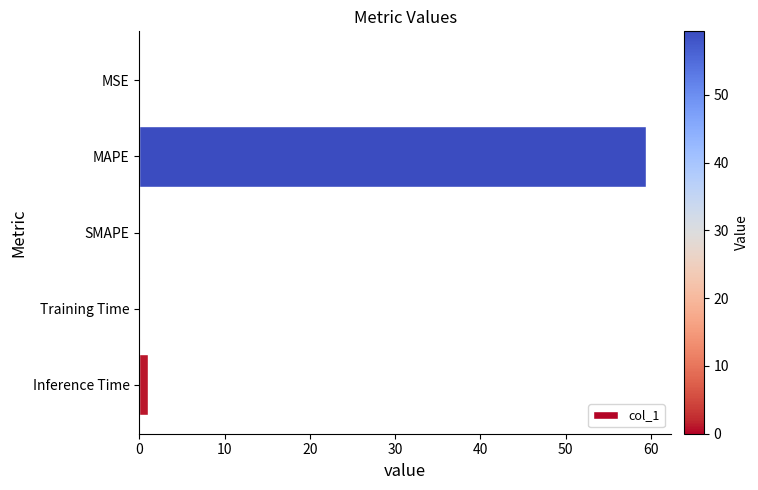

What is the greatest value displayed?

59.4